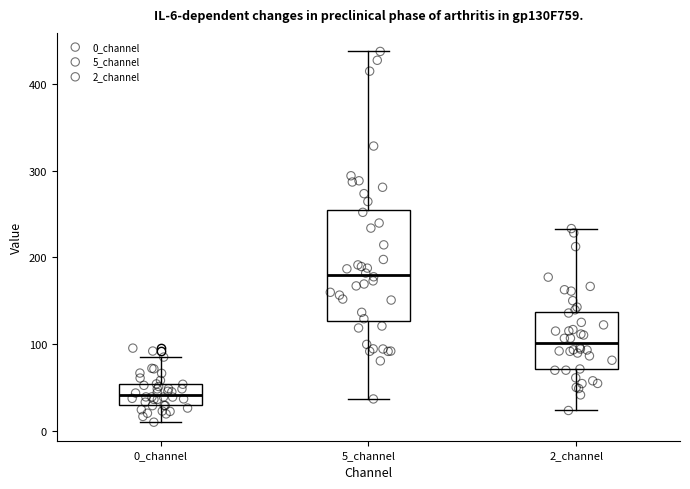

Which box's median line is the lowest?

0_channel